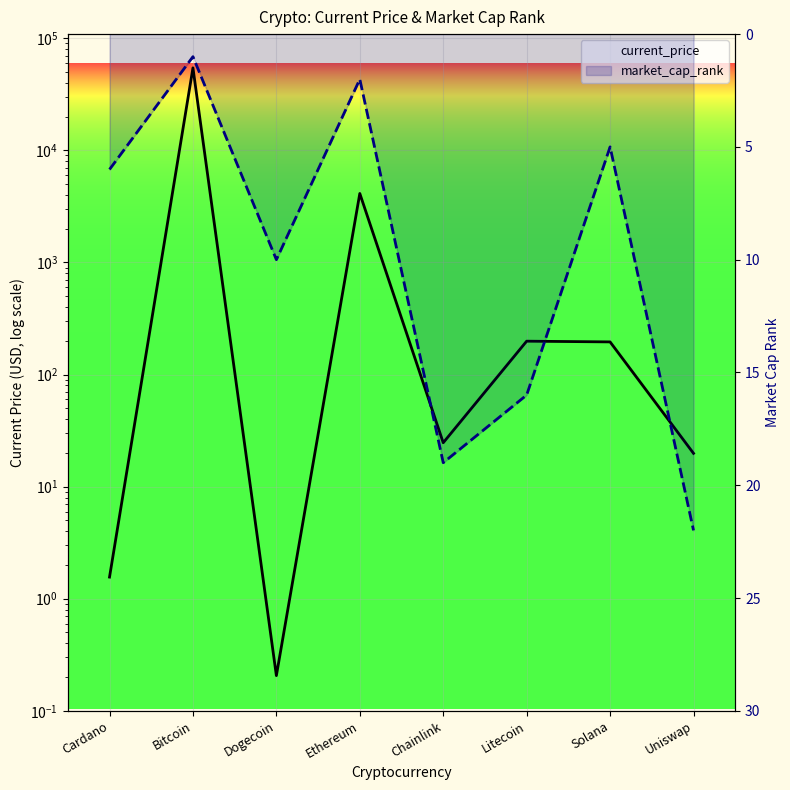

What is the difference between the market_cap_rank values at Litecoin and Chainlink?

3.0